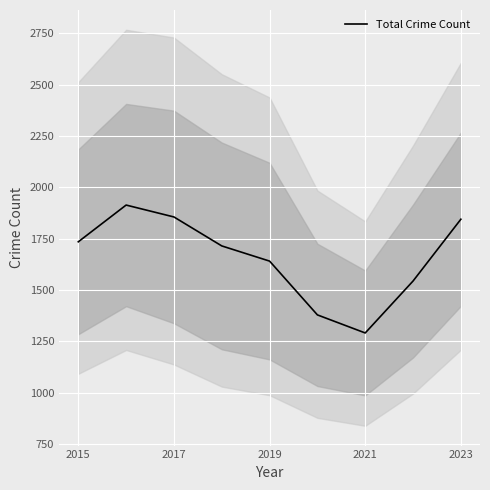

True or false: the data has more than 1 interior local peaks.

False